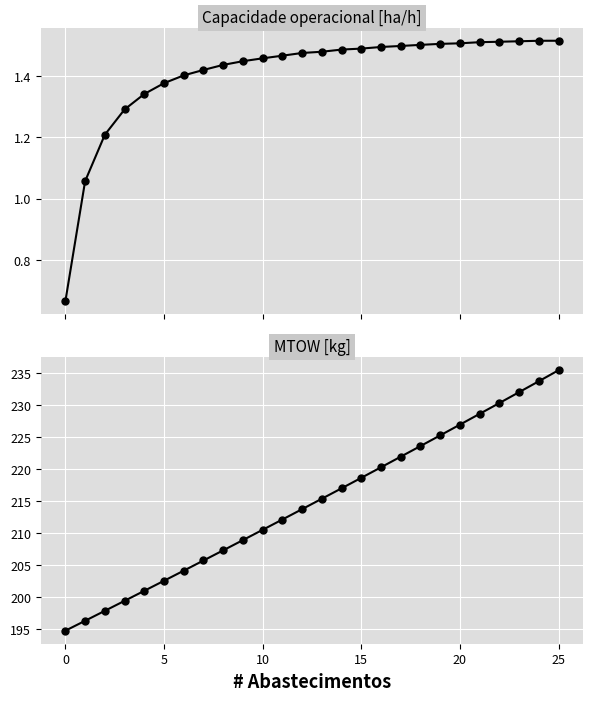

What is the average value of the MTOW [kg] series?

214.8